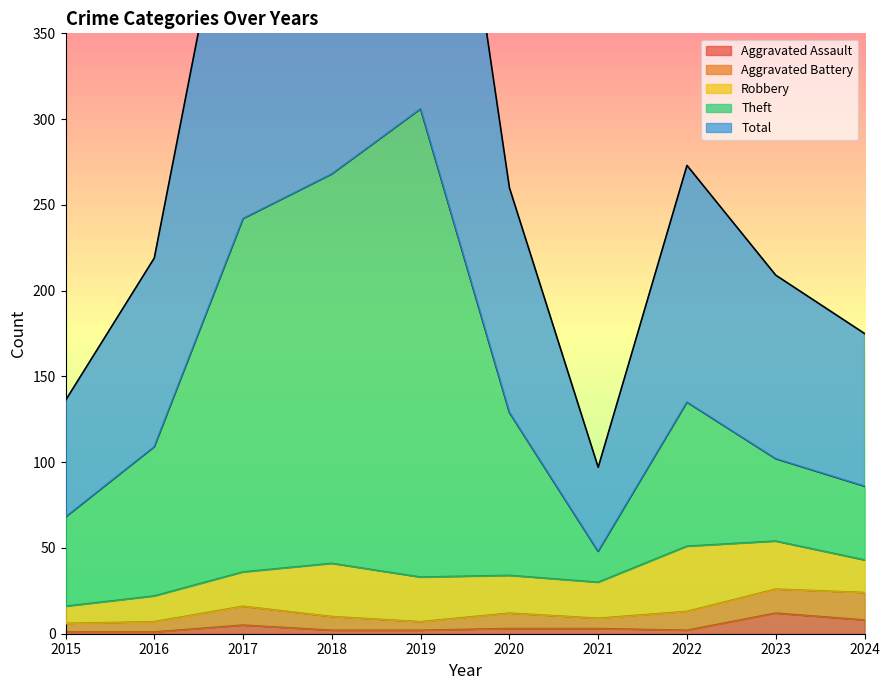

True or false: Aggravated Assault has a value of 2 at 2022.

True